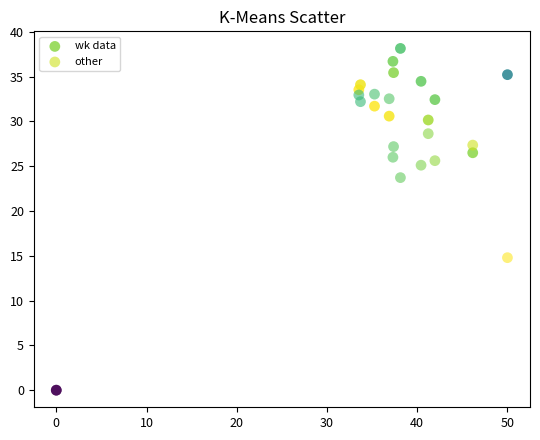

In the wk data series, what Y value is closest to 19?

26.5